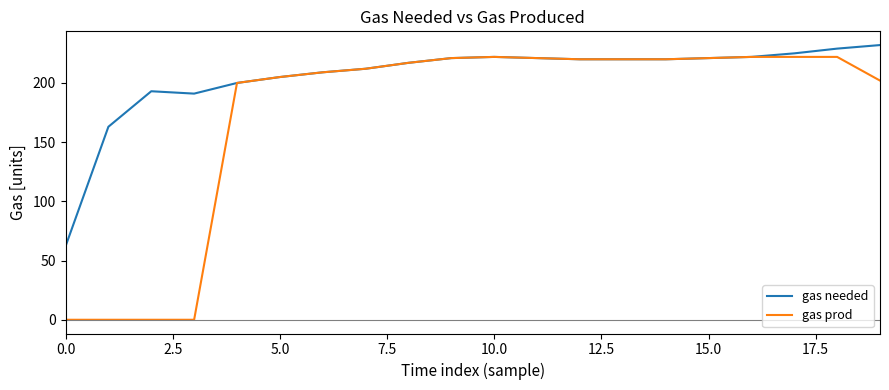

Which series has the widest spread of values?

gas prod